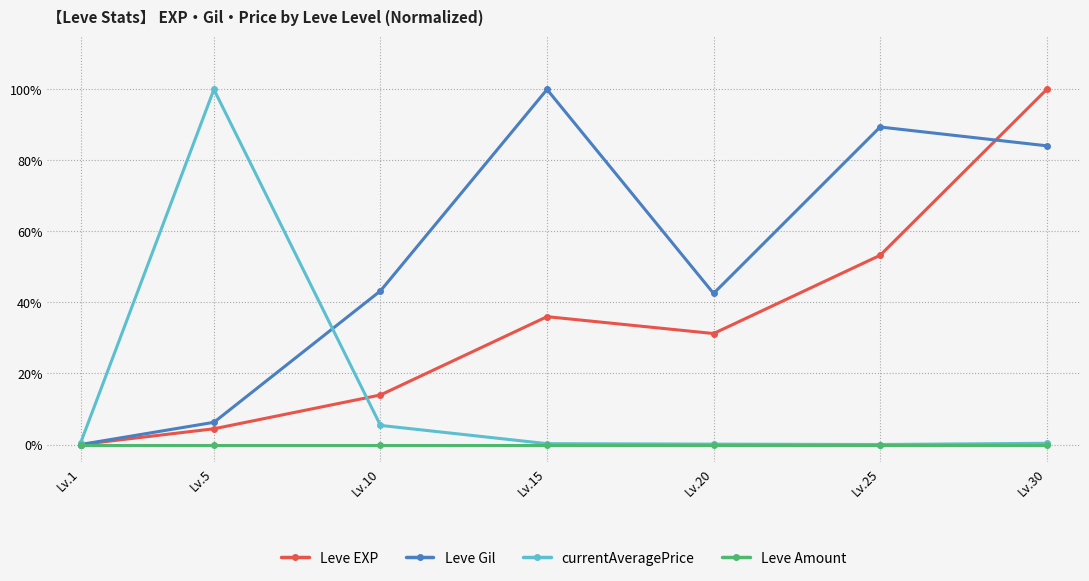

What is the difference between the Leve EXP values at Lv.25 and Lv.1?

0.5